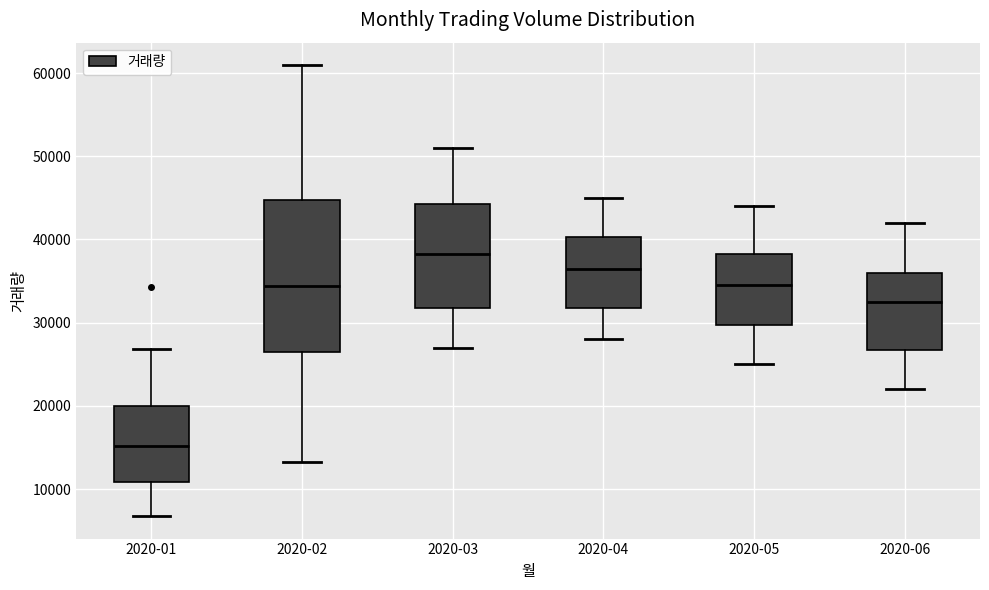

Where is the lower edge of the box for 2020-04 on the y-axis? The values are not printed on the chart, so give them approximately, as read against the axis.

32000